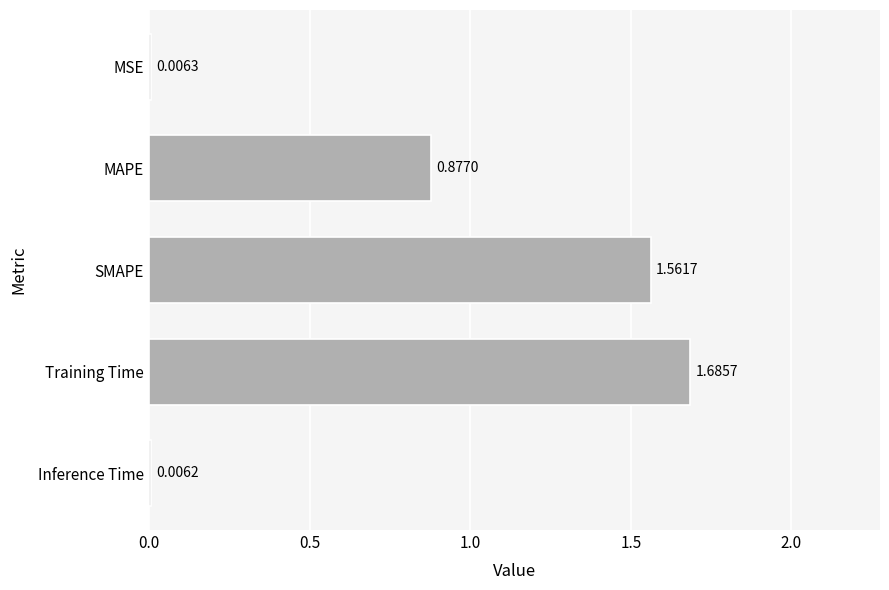

Count the number of data series in this chart.

1